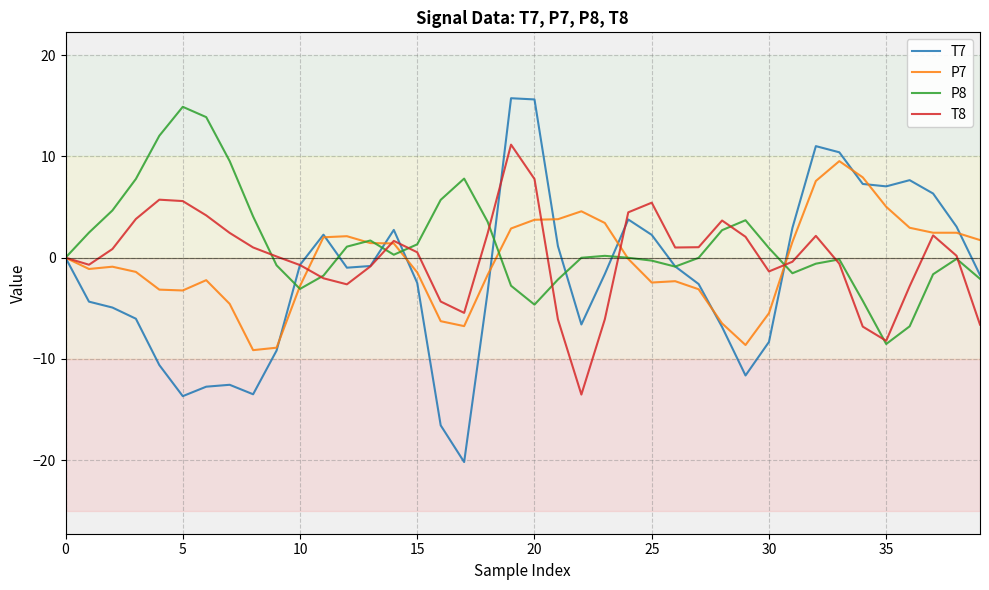

What is the maximum value for P8?

14.9